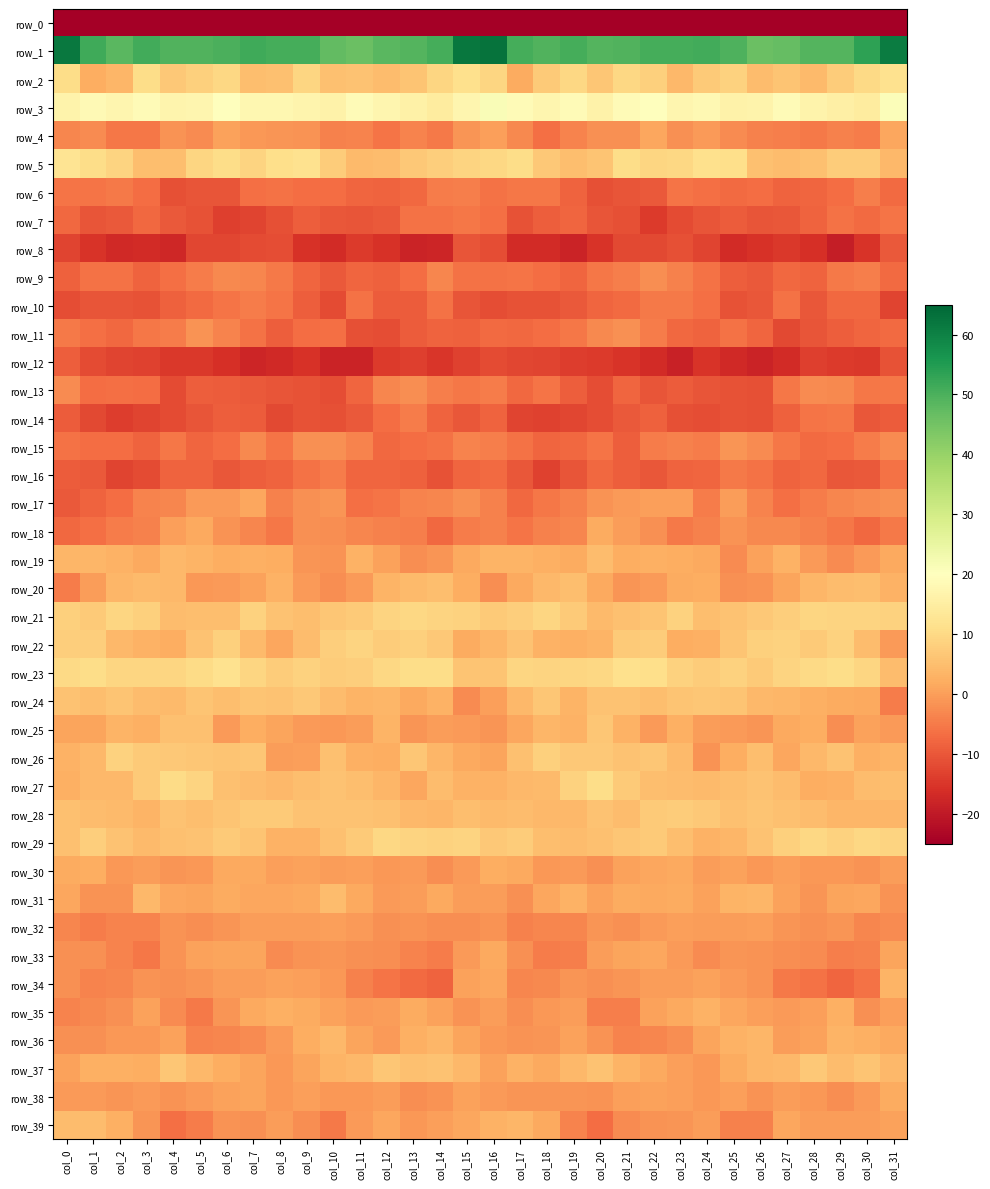

True or false: row_18 has a value of -4.6 at col_13.

True